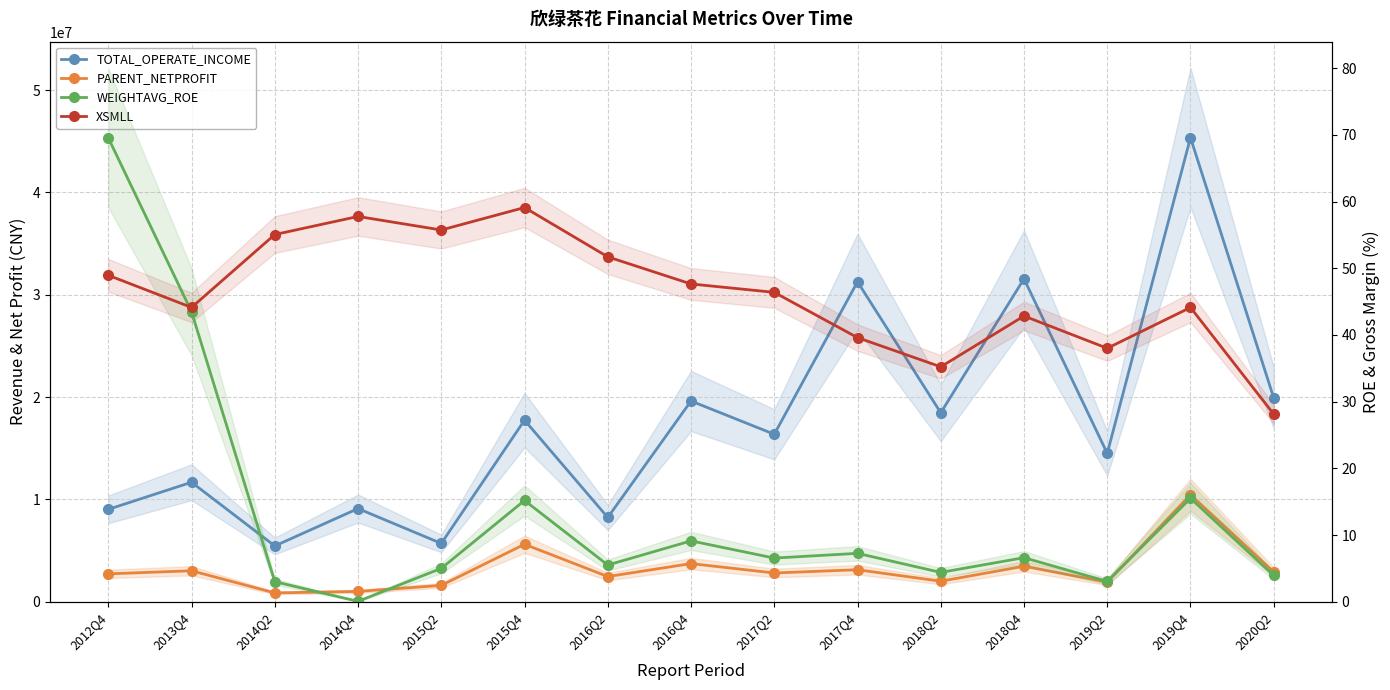

What is the greatest value displayed?

45360870.1